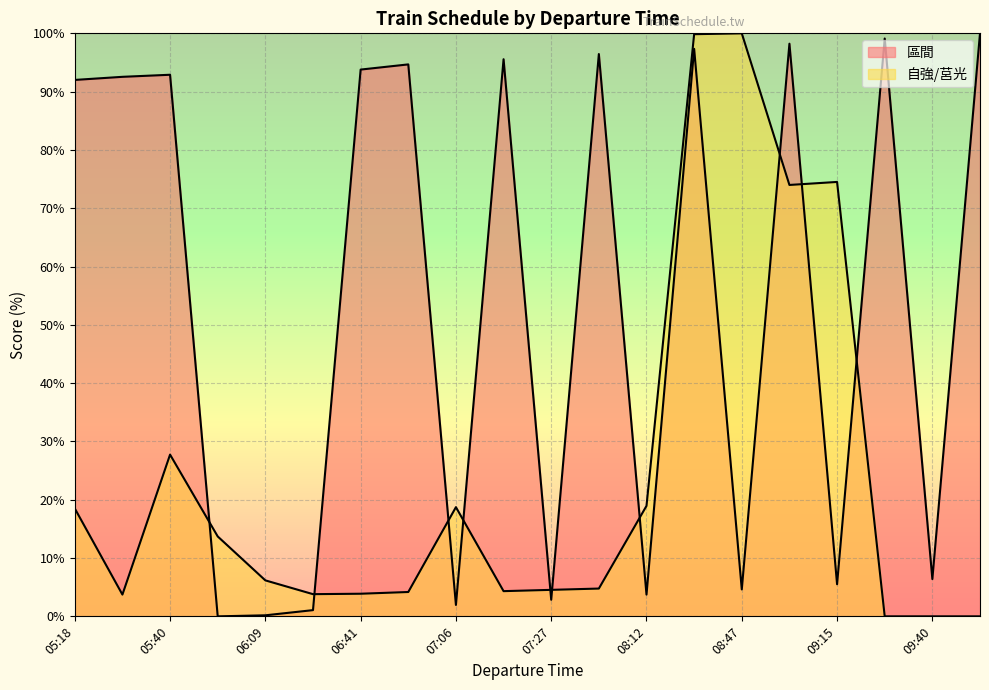

Reading left to right, what are all the values shown in this chart?

區間: 92.0	92.5	92.9	0.0	0.2	1.1	93.8	94.7	2.0	95.6	2.8	96.4	3.7	97.3	4.6	98.2	5.5	99.1	6.4	100.0
自強/莒光: 18.5	3.7	27.7	13.7	6.2	3.8	3.9	4.2	18.7	4.3	4.5	4.8	19.0	99.9	100.0	74.0	74.5	0.0	0.0	0.0